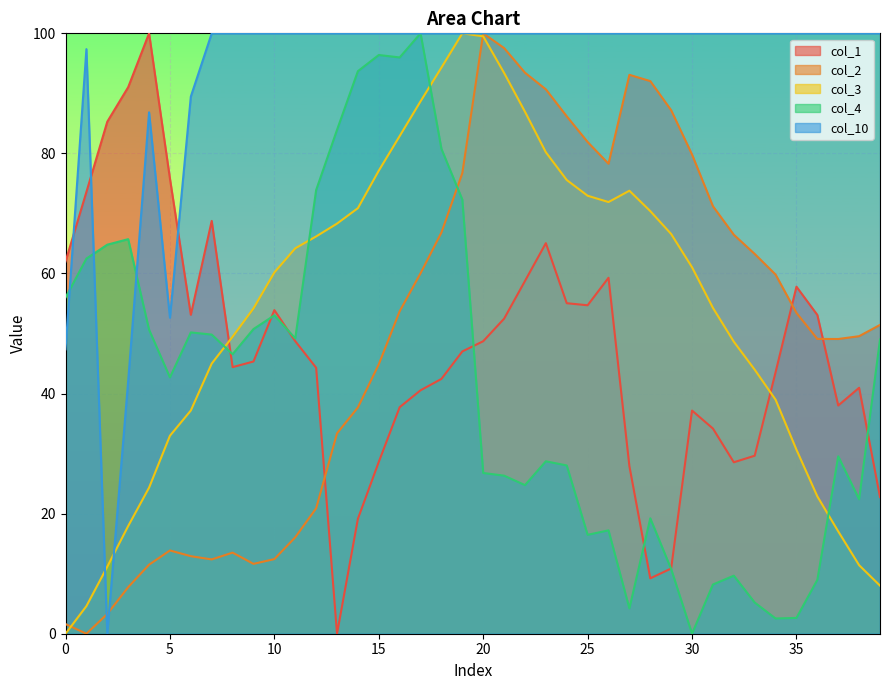

At how many categories does at least one series exceed 36?

40